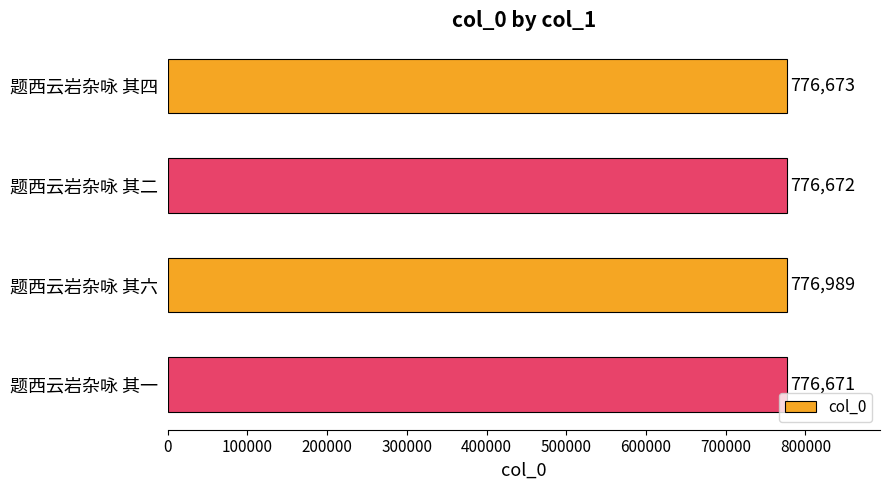

Reading top to bottom, extract all data points from this chart.

776673	776672	776989	776671